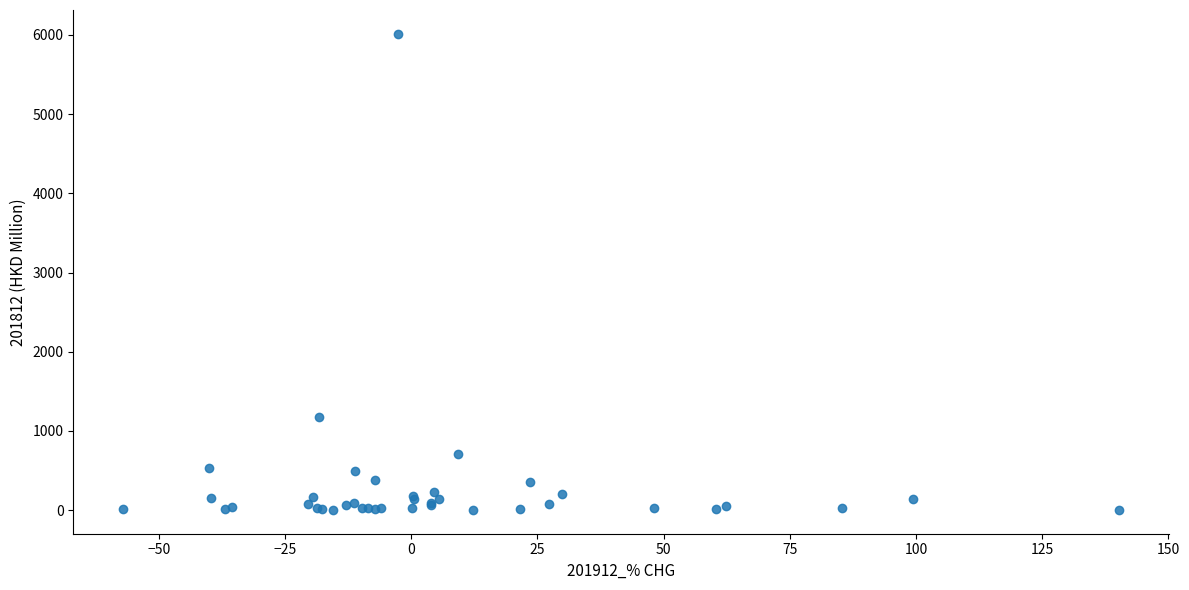

What Y value in the scatter plot is closest to 3008?

1174.8